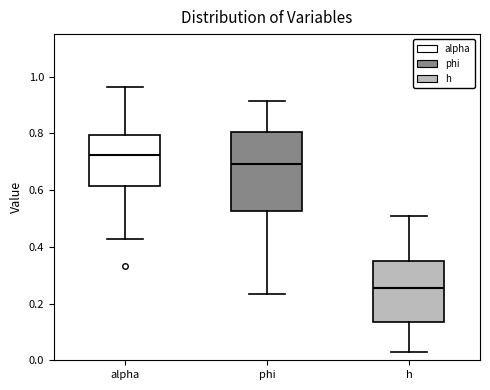

Reading left to right, read every box against the y-axis: the position of its median line, the range the box covers, and the ends of its whiskers. The values are not printed on the chart, so give them approximately, as read against the axis.

alpha: median 0.72, box 0.62 to 0.80, whiskers 0.42 to 0.96
phi: median 0.70, box 0.52 to 0.80, whiskers 0.24 to 0.92
h: median 0.26, box 0.14 to 0.36, whiskers 0.04 to 0.50